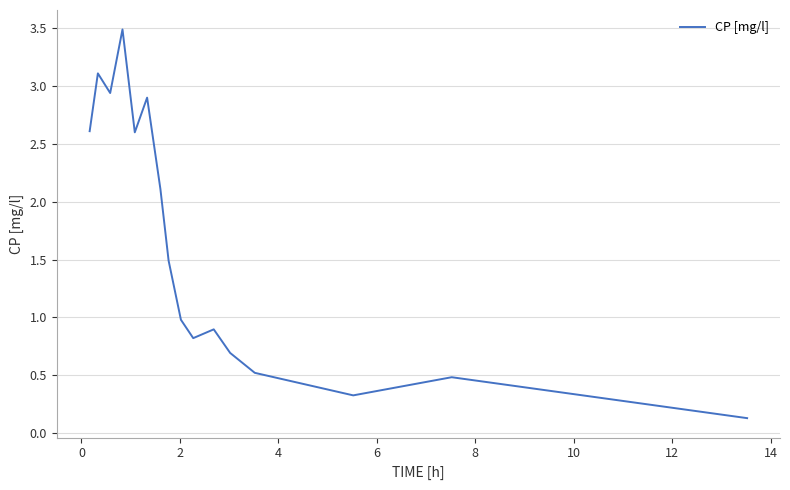

What is the maximum value shown in the chart?

3.5